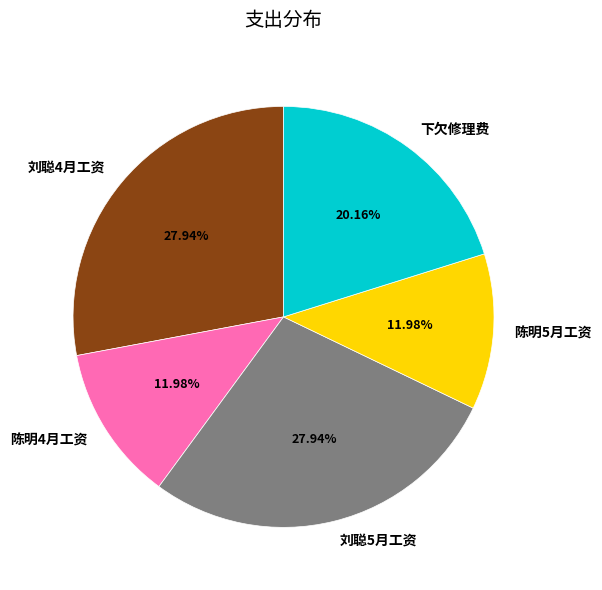

How many slices are in this pie chart?

5